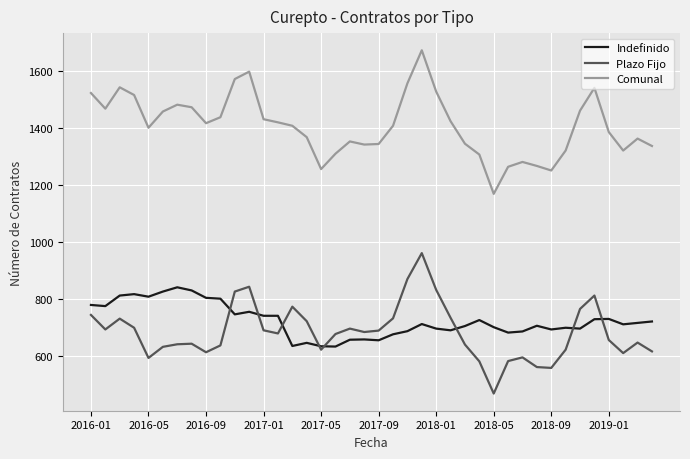

Which series has the widest spread of values?

Comunal